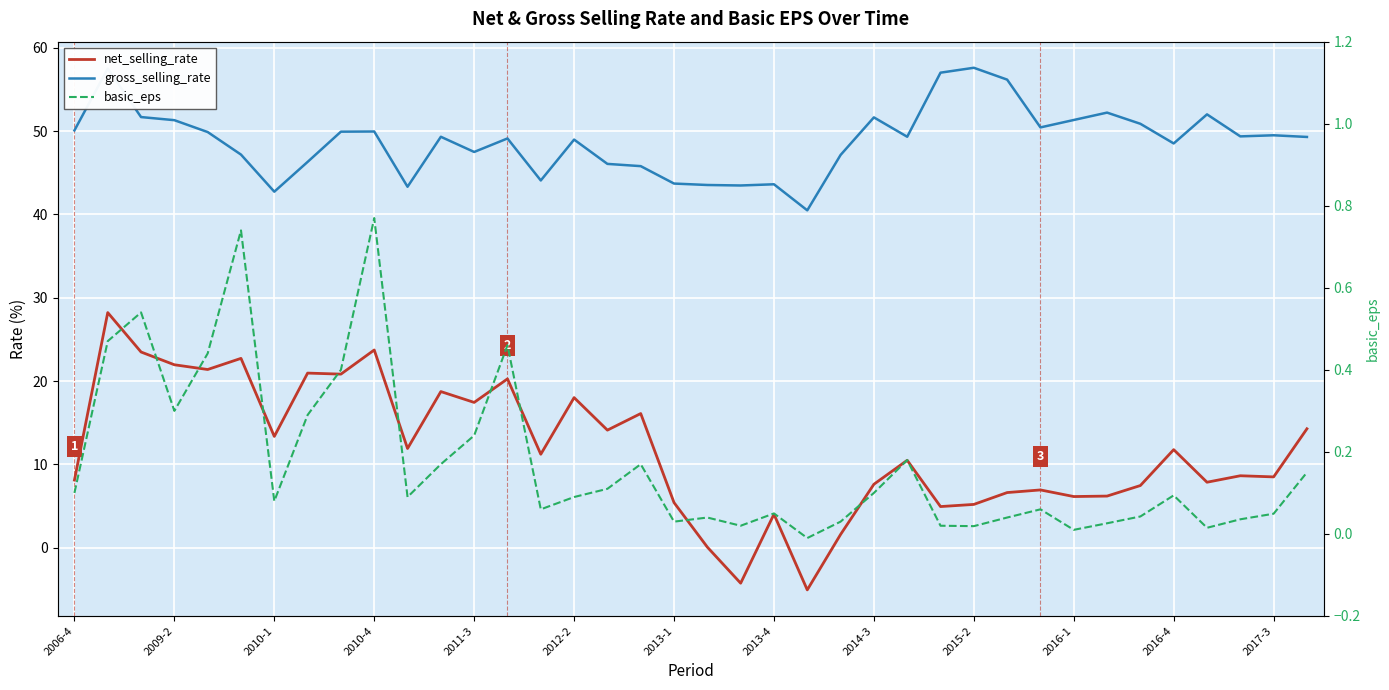

What is the highest value of the gross_selling_rate series?

57.6